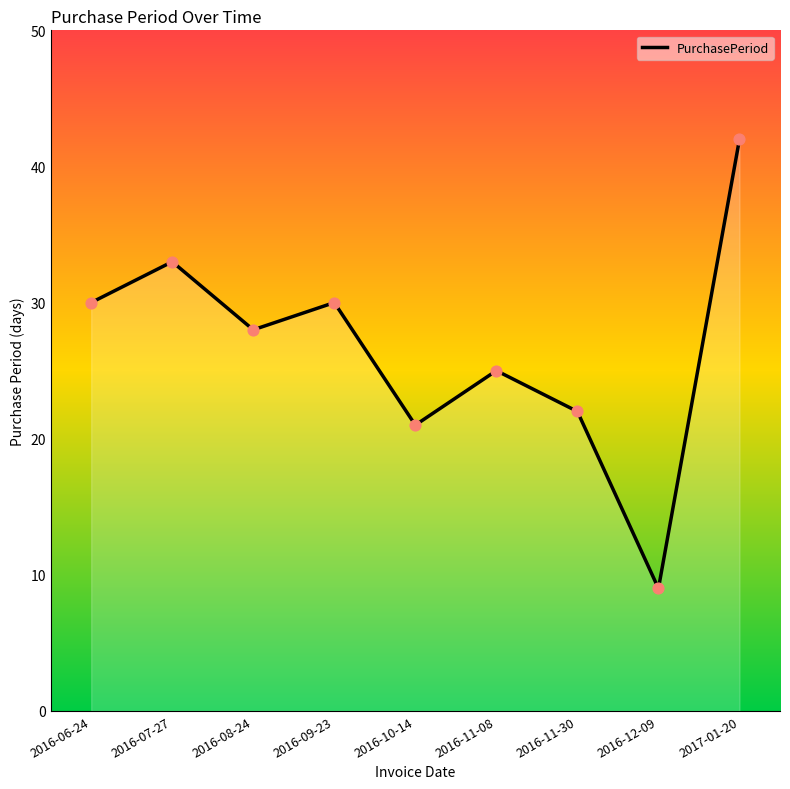

Approximately how many times larger is the value at 2016-11-08 compared to 2016-11-30?

1.1